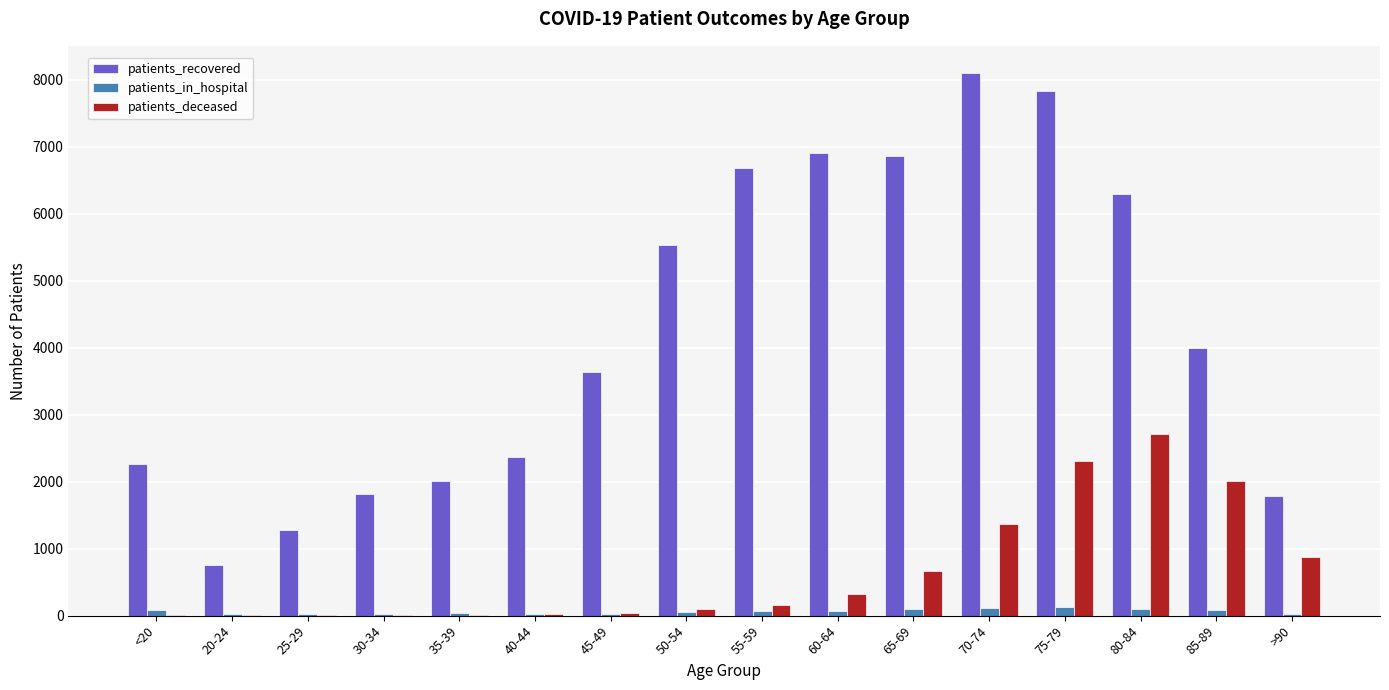

At which label is patients_recovered closest to 4424?

85-89